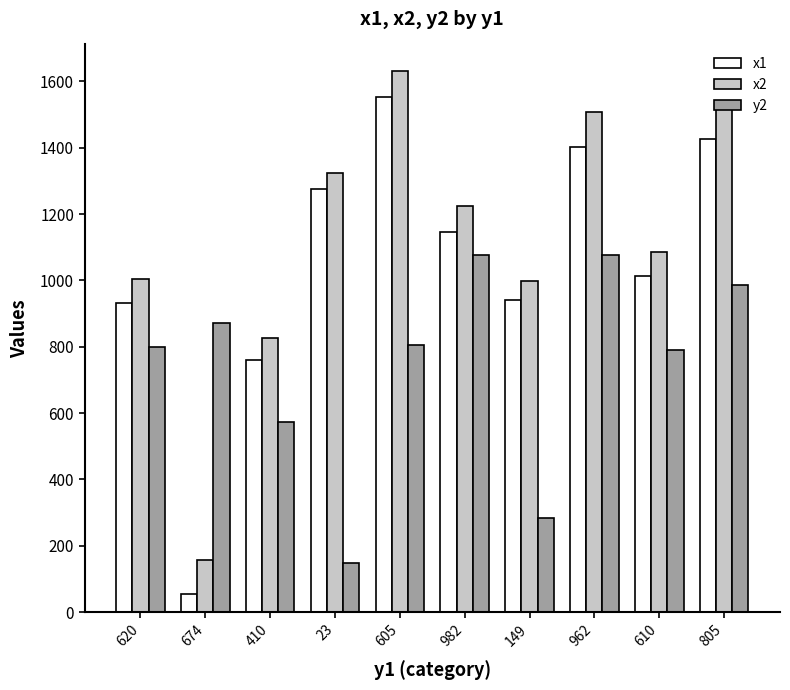

What is the difference between the maximum and minimum values in the x1 series?

1498